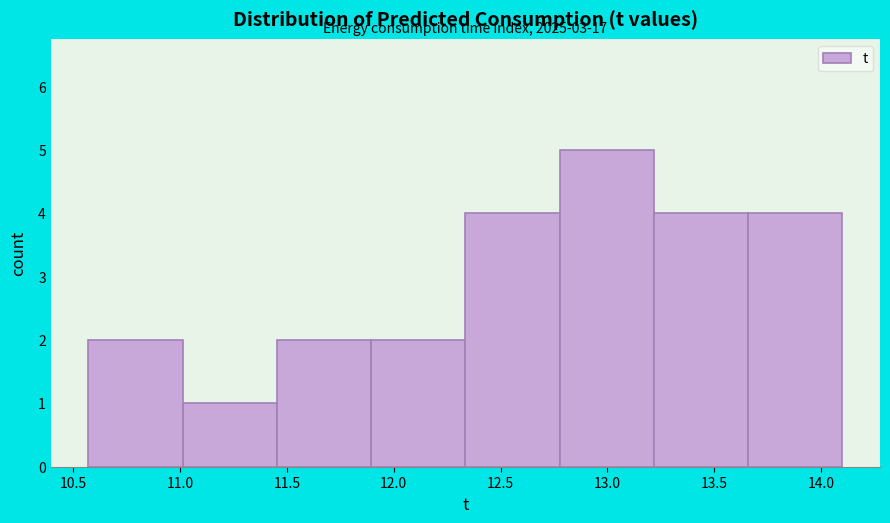

Over which range of the x-axis is the bar tallest?

12.80 to 13.20